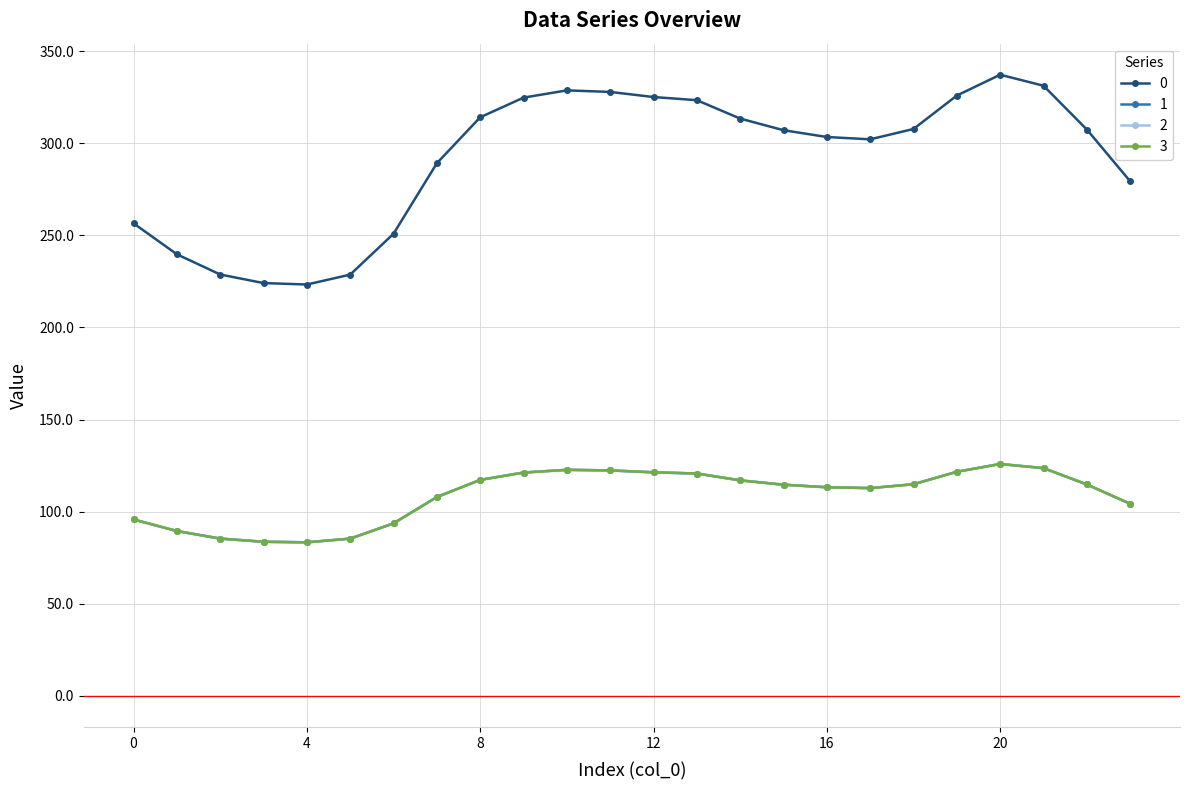

Does the chart have visible grid lines?

Yes